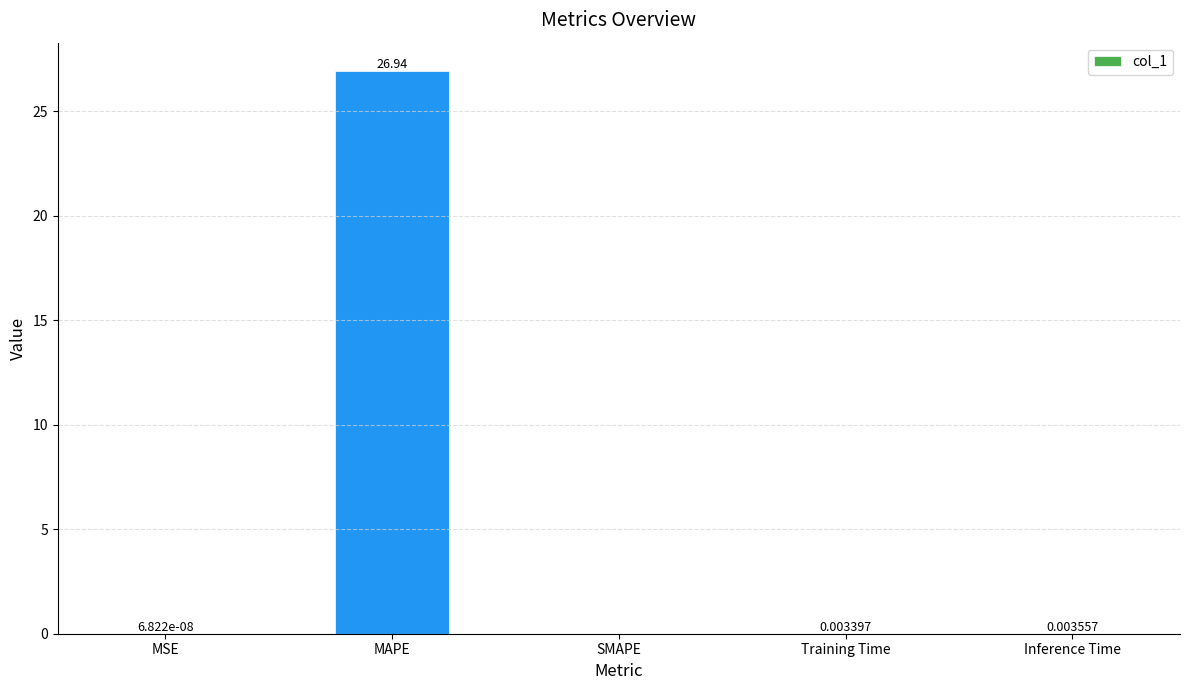

Which has a higher value, SMAPE or Inference Time?

Inference Time